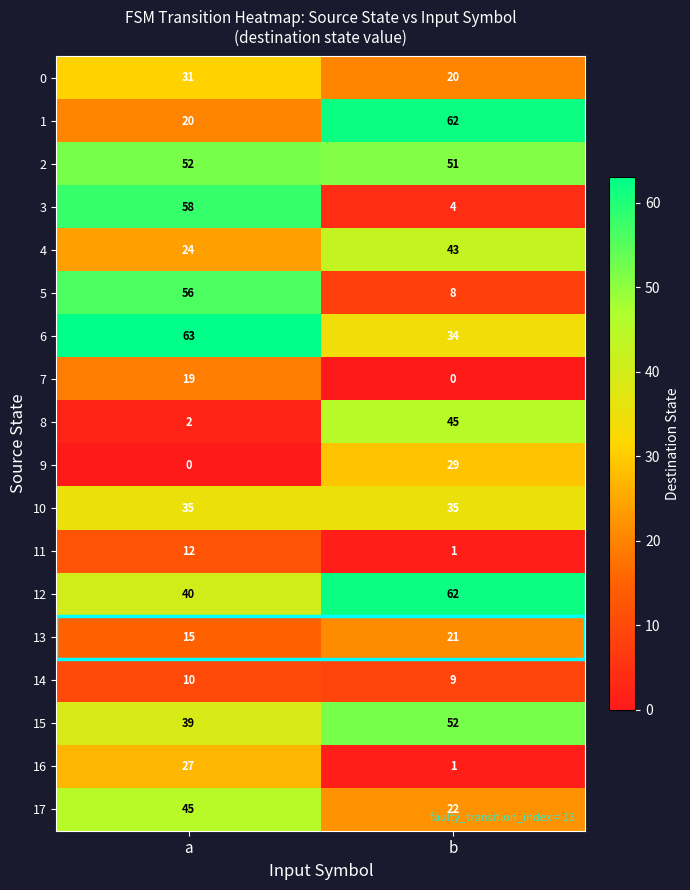

Rank the series at a from lowest to highest value.

9, 8, 14, 11, 13, 7, 1, 4, 16, 0, 10, 15, 12, 17, 2, 5, 3, 6